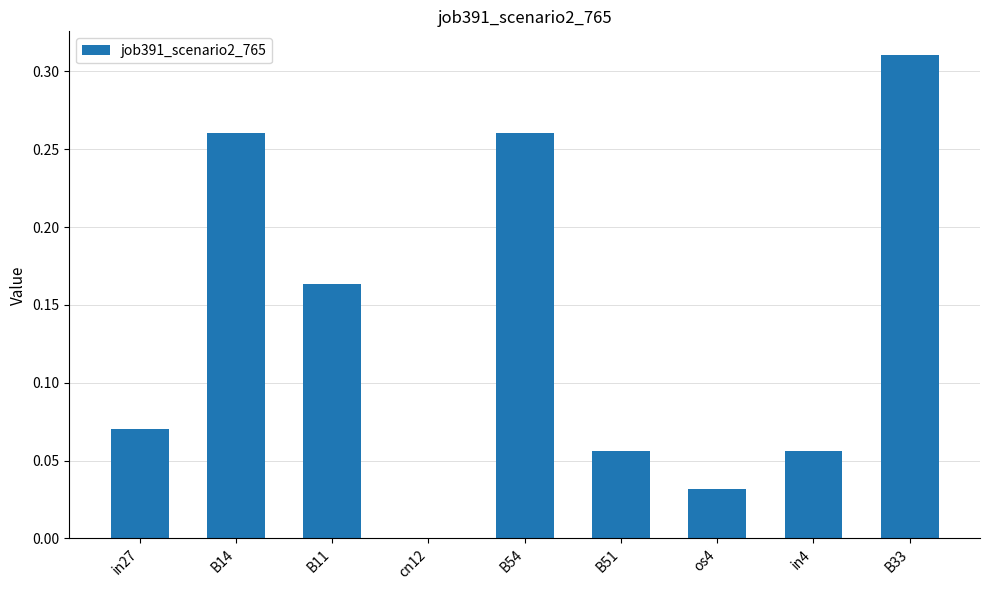

Which has a higher value, in4 or B14?

B14